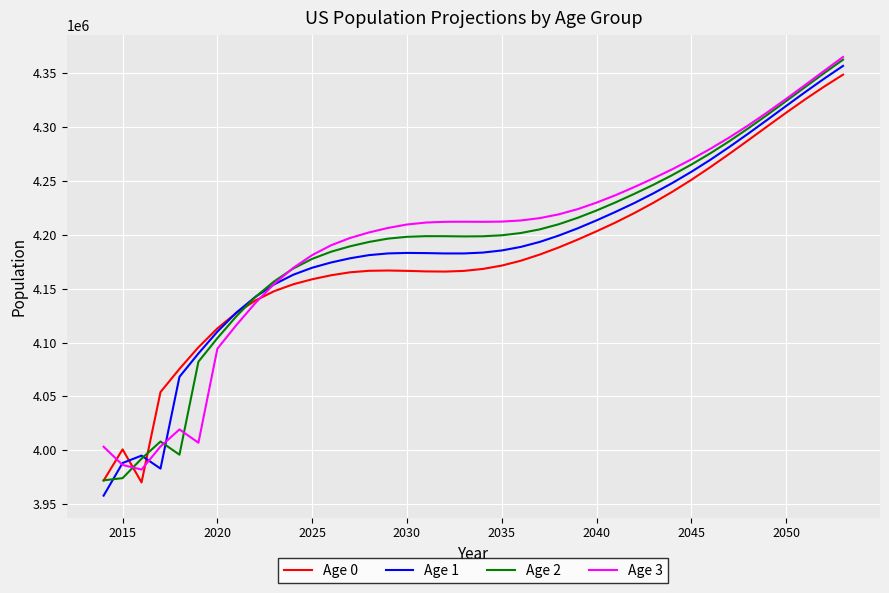

What is the maximum value shown in the chart?

4365217